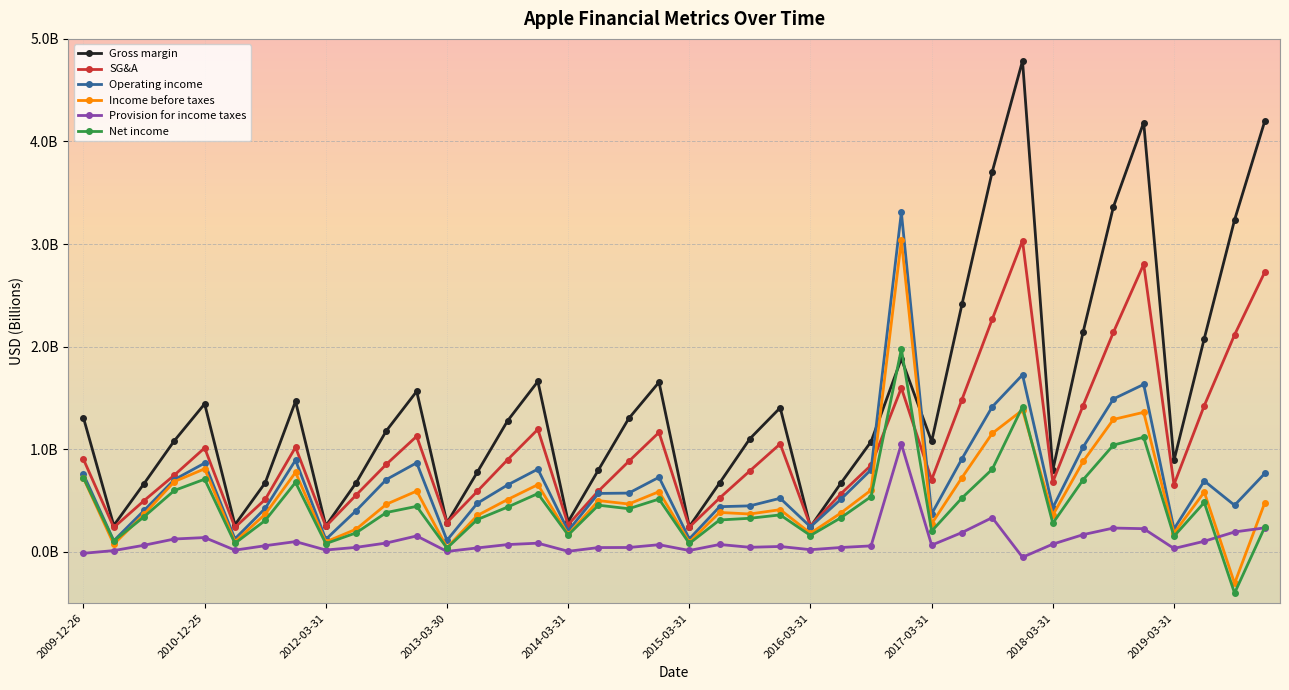

After their last crossing, which series has the higher values: Gross margin or Income before taxes?

Gross margin